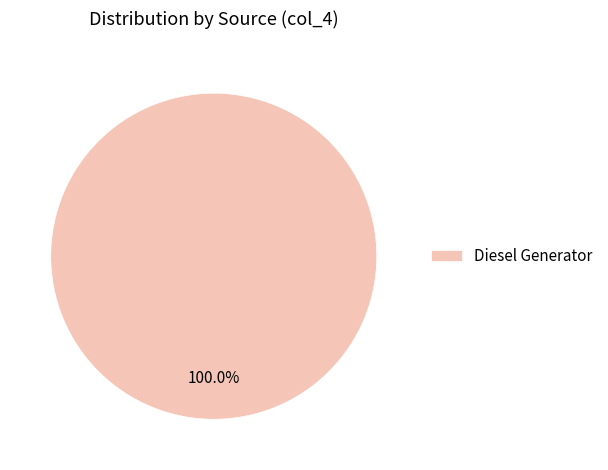

Does Diesel Generator represent more than half of the total?

Yes